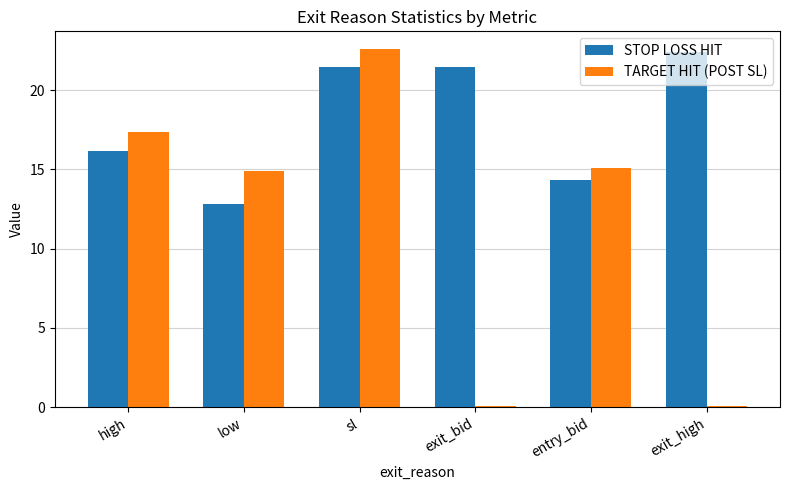

Is the value of STOP LOSS HIT at low greater than the value of TARGET HIT (POST SL) at entry_bid?

No